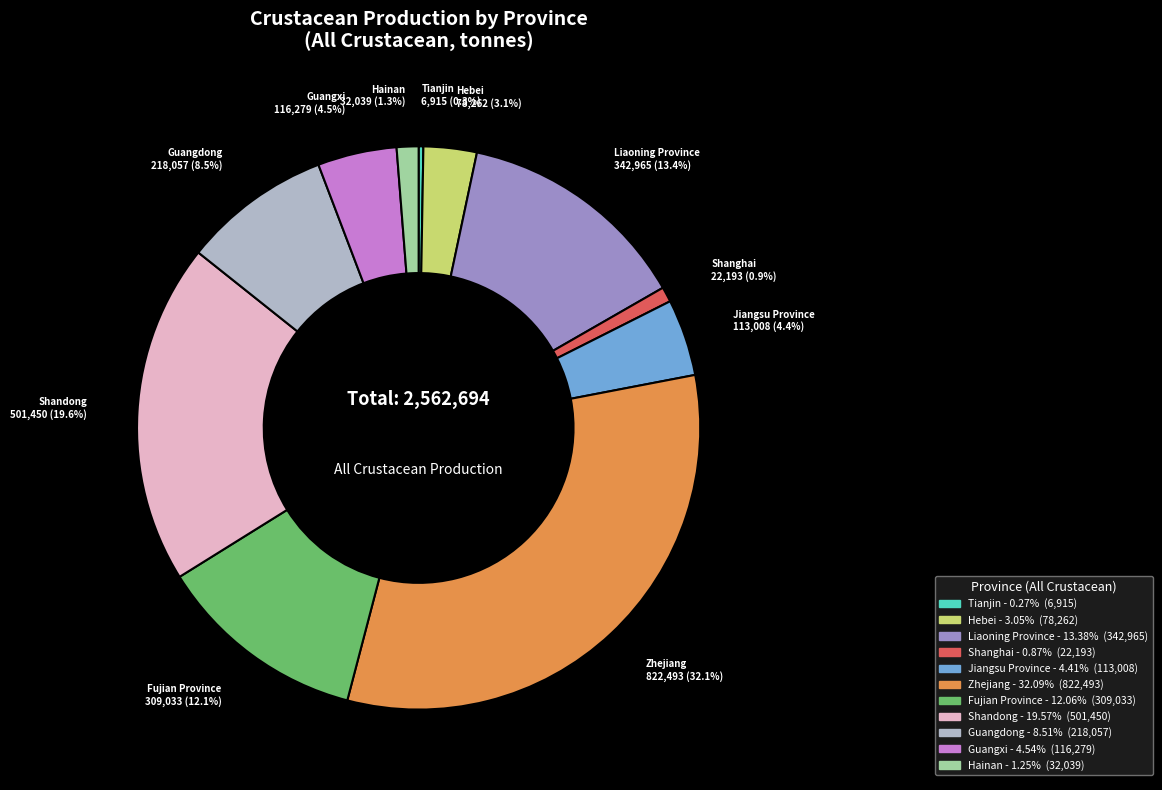

Is it true that Liaoning Province is 13% of the pie?

True